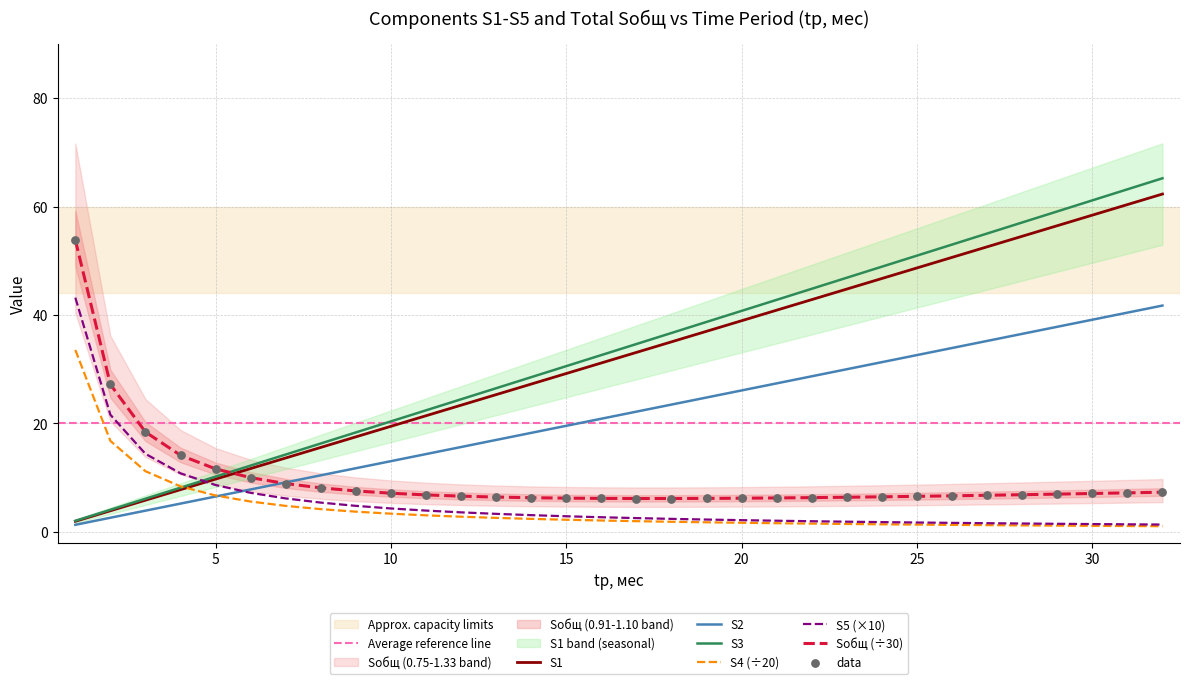

What are all the series names shown in the legend?

S1, S2, S3, S4, S5, Sобщ